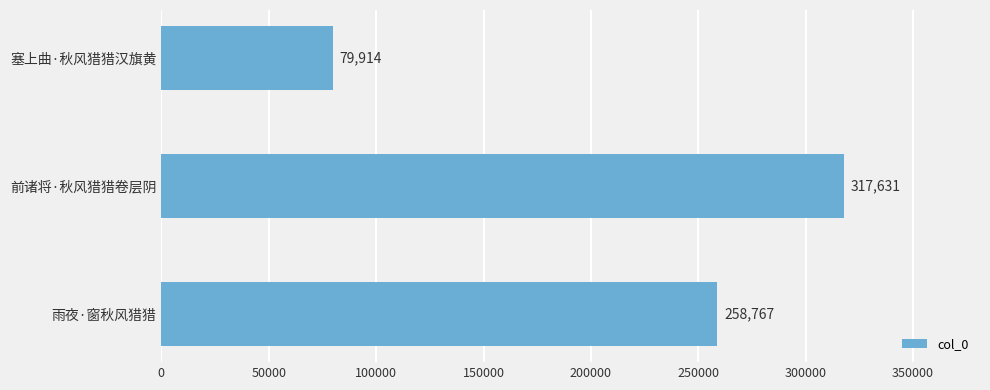

True or false: the data shows 541024 at 前诸将·秋风猎猎卷层阴.

False